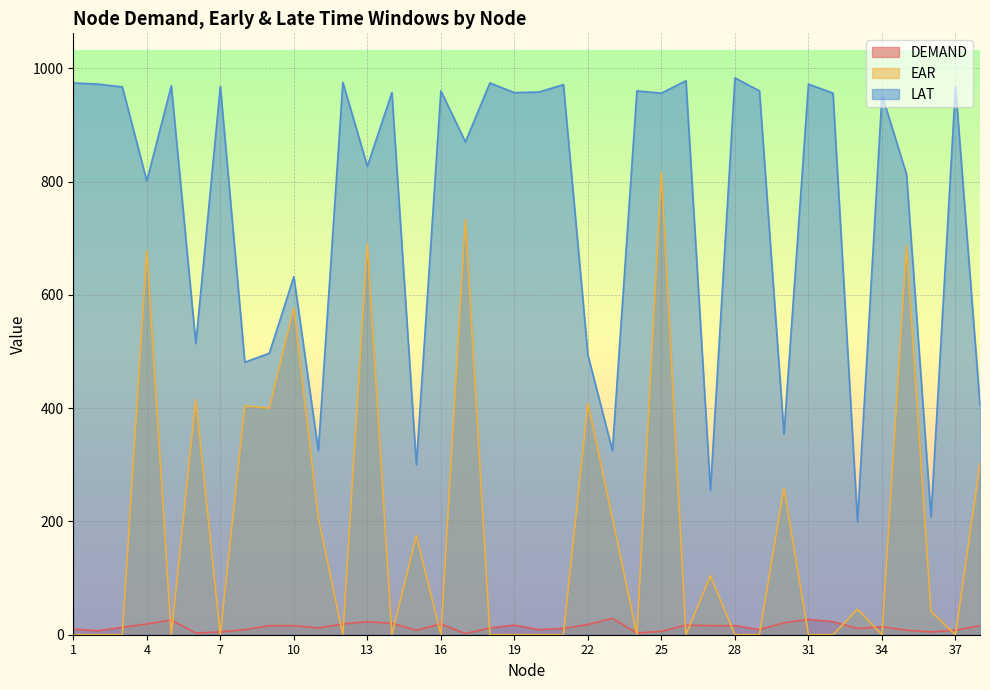

At which label does DEMAND reach its peak?

23